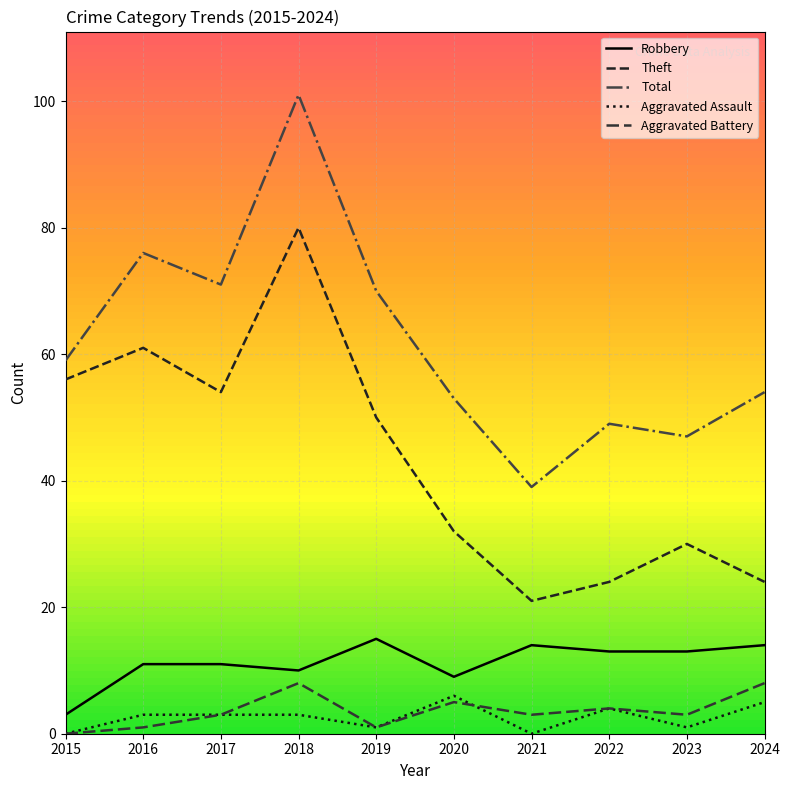

Does the chart display data point markers on the line(s)?

No